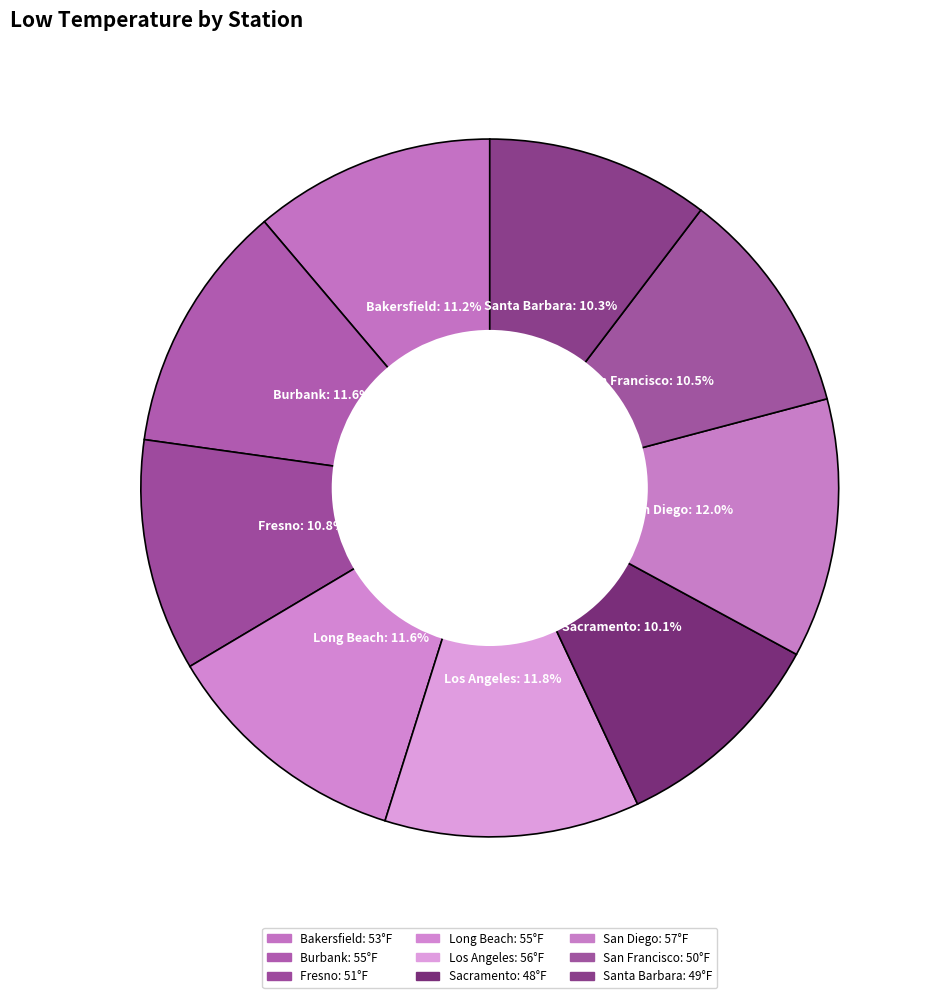

How many slices are in this pie chart?

9